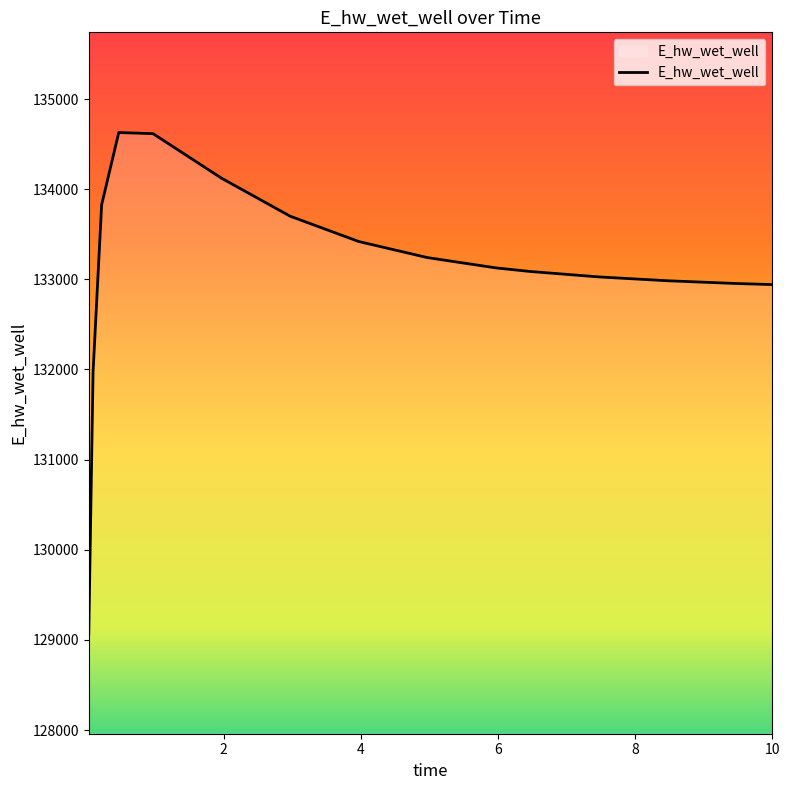

What is the maximum value shown in the chart?

134628.1